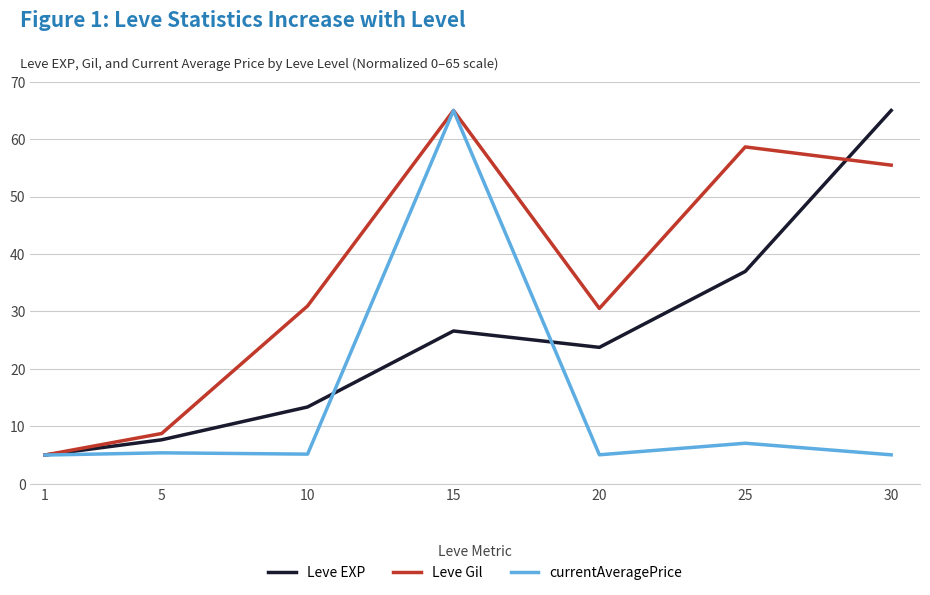

Between 1 and 5, which series saw the biggest shift?

Leve Gil